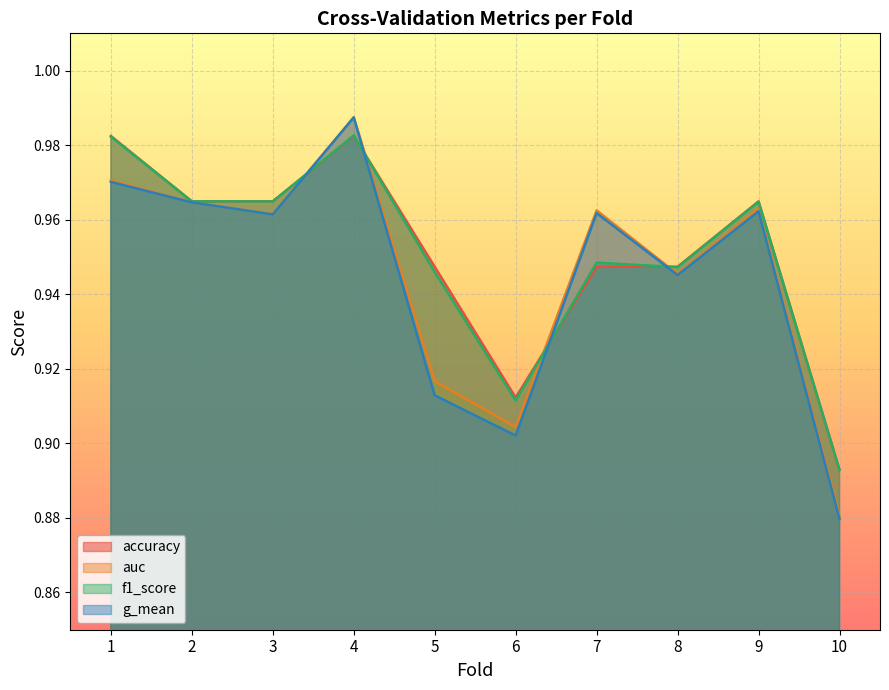

Does the chart display data point markers on the line(s)?

No